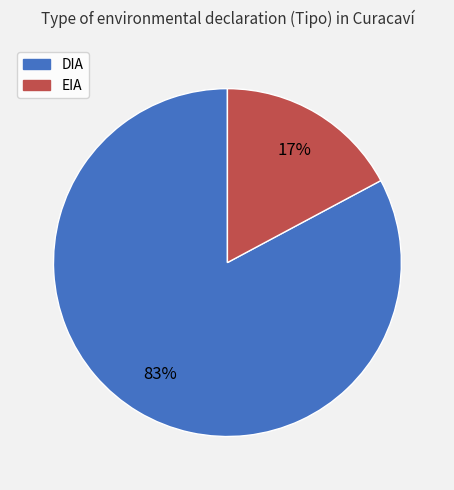

Which slice represents more than half of the pie?

DIA